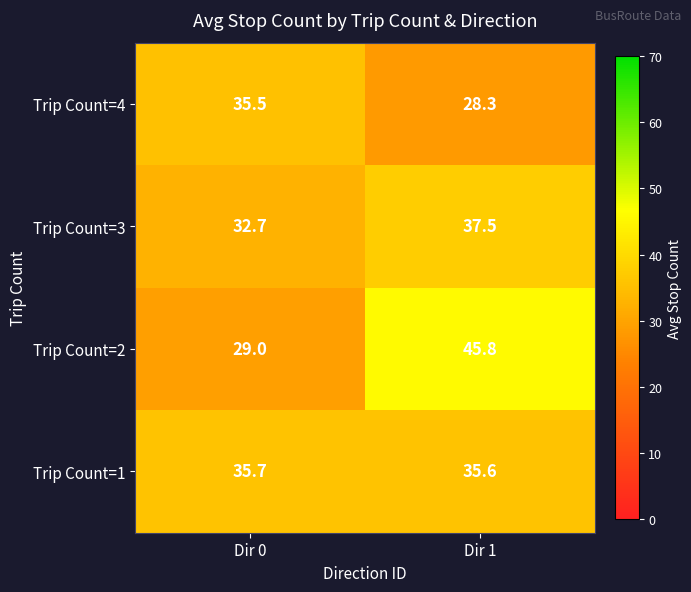

What is the sum of all Trip Count=3 values?

70.2